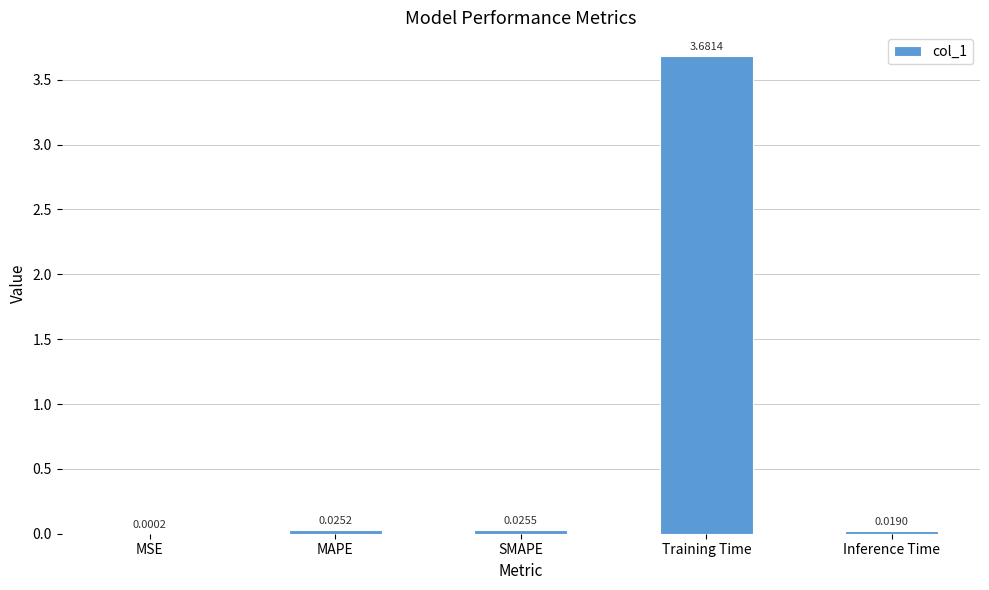

What is the sum of all values?

3.8